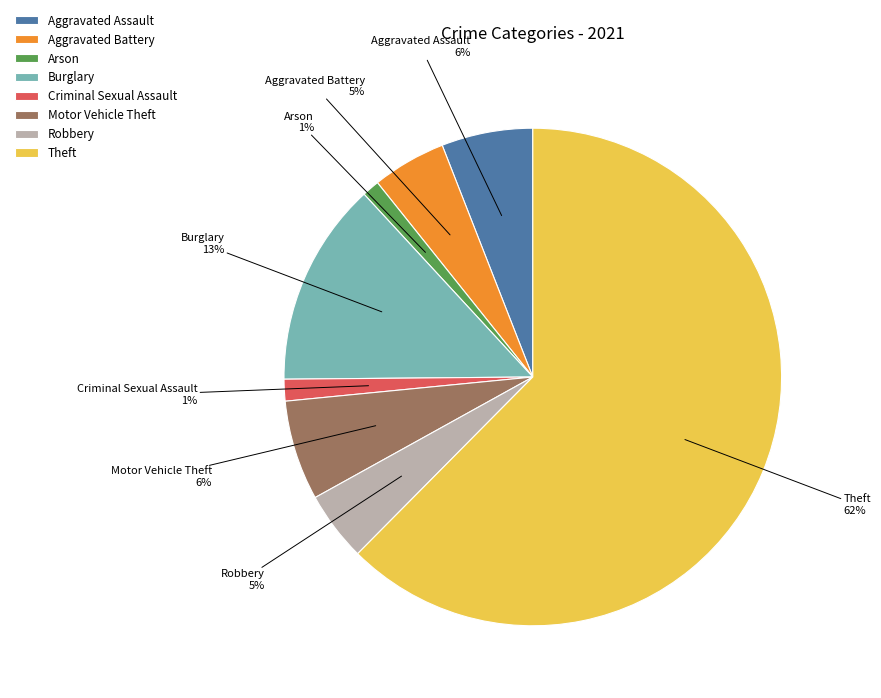

What percentage is the Burglary slice, to the nearest percent?

13%